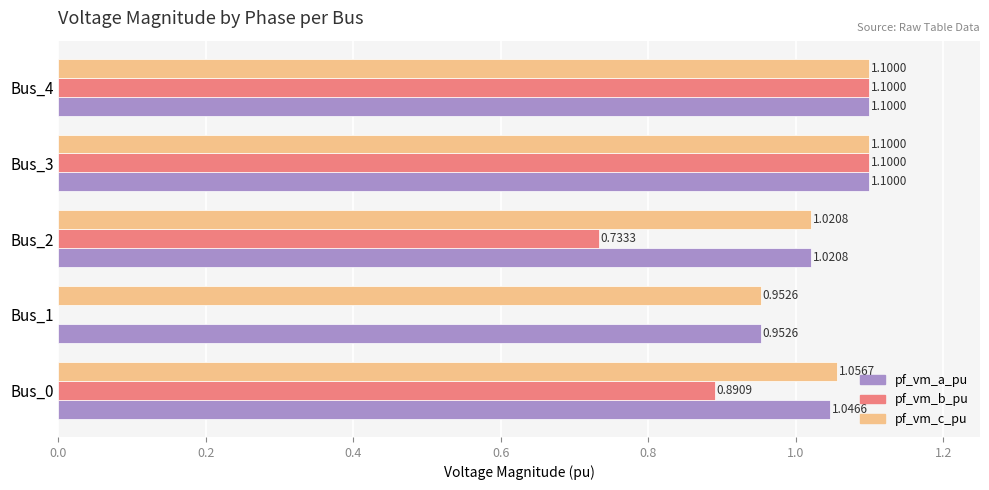

Which series changed the most between Bus_2 and Bus_4?

pf_vm_b_pu